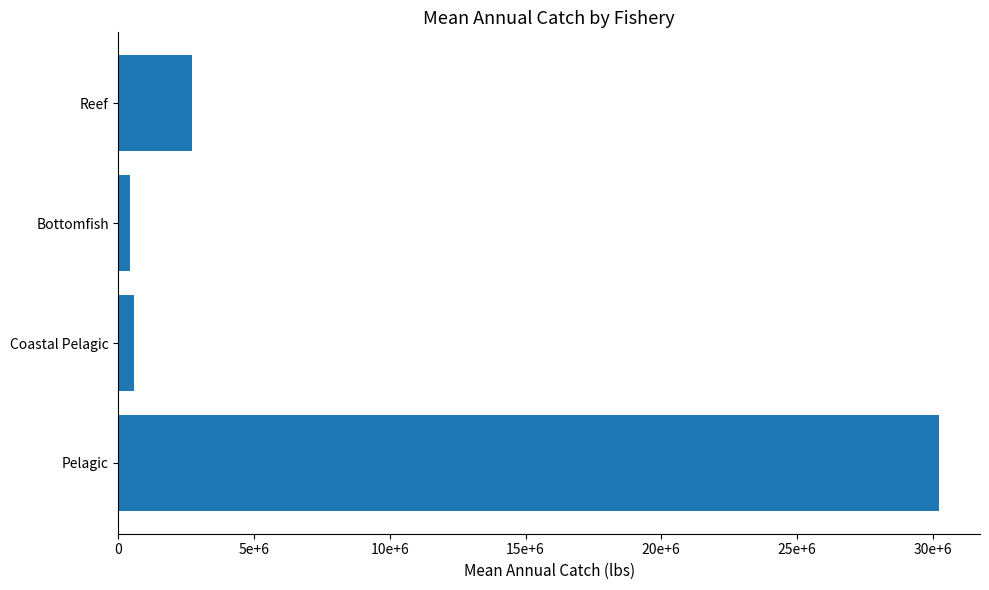

Which category has the highest value across all series?

Pelagic